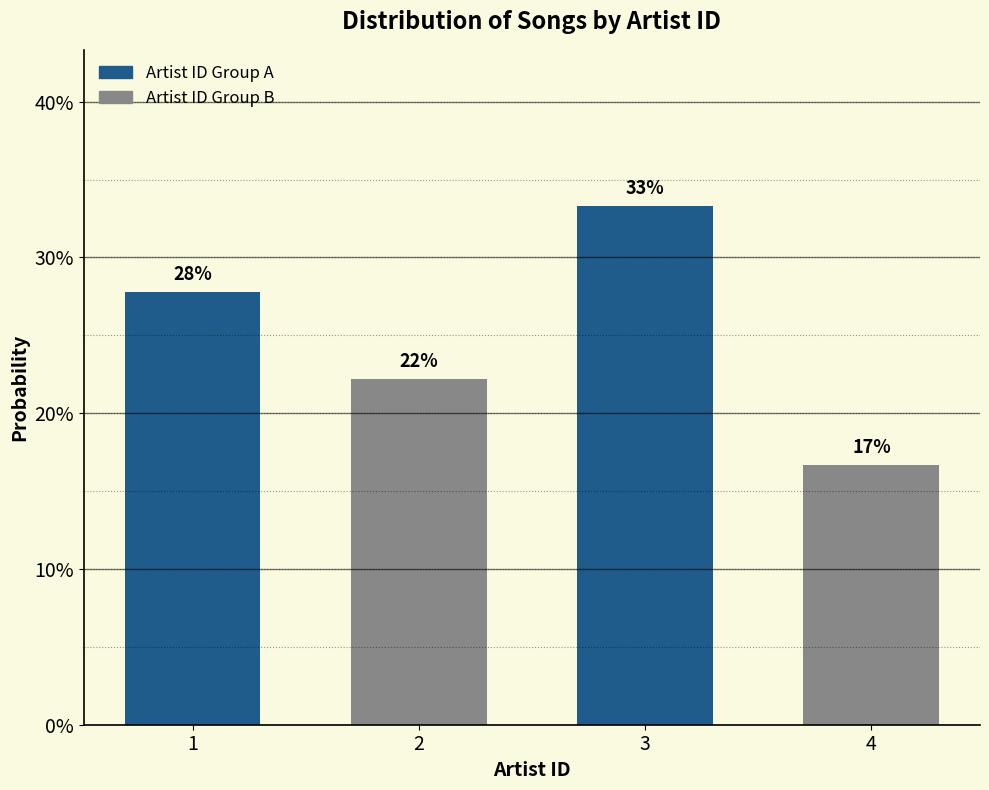

Are the bars horizontal?

No